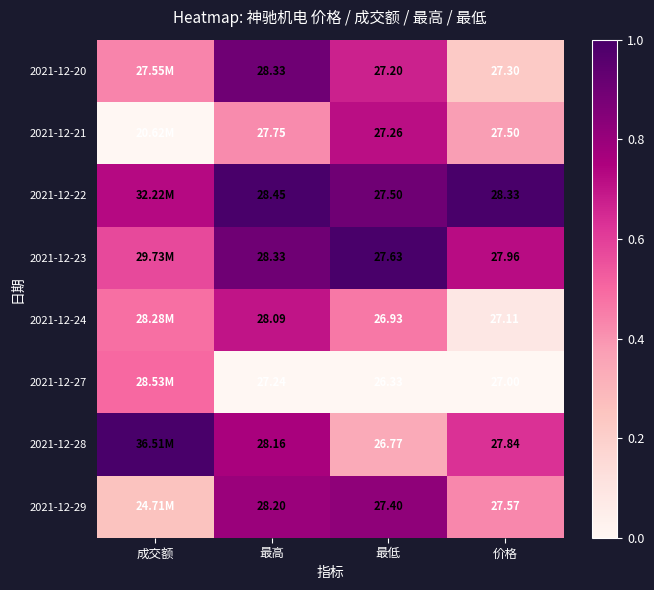

Is the value of 2021-12-22 at 最低 greater than the value of 2021-12-24 at 最低?

Yes